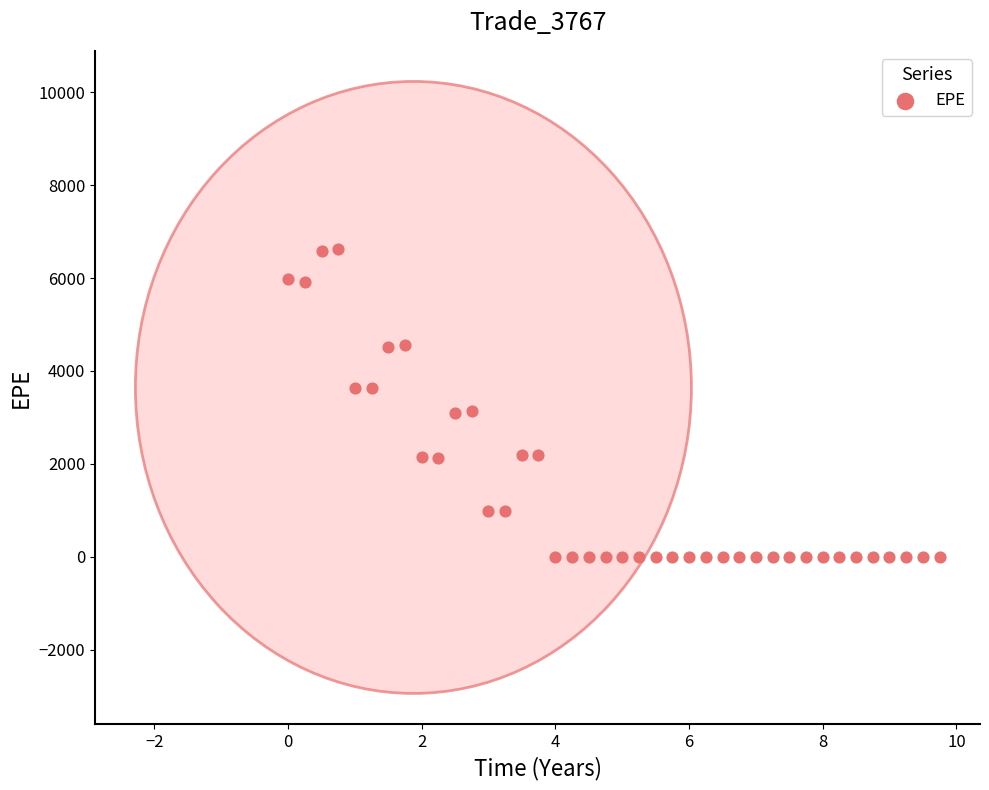

What is the range of X values (max minus min)?

9.8